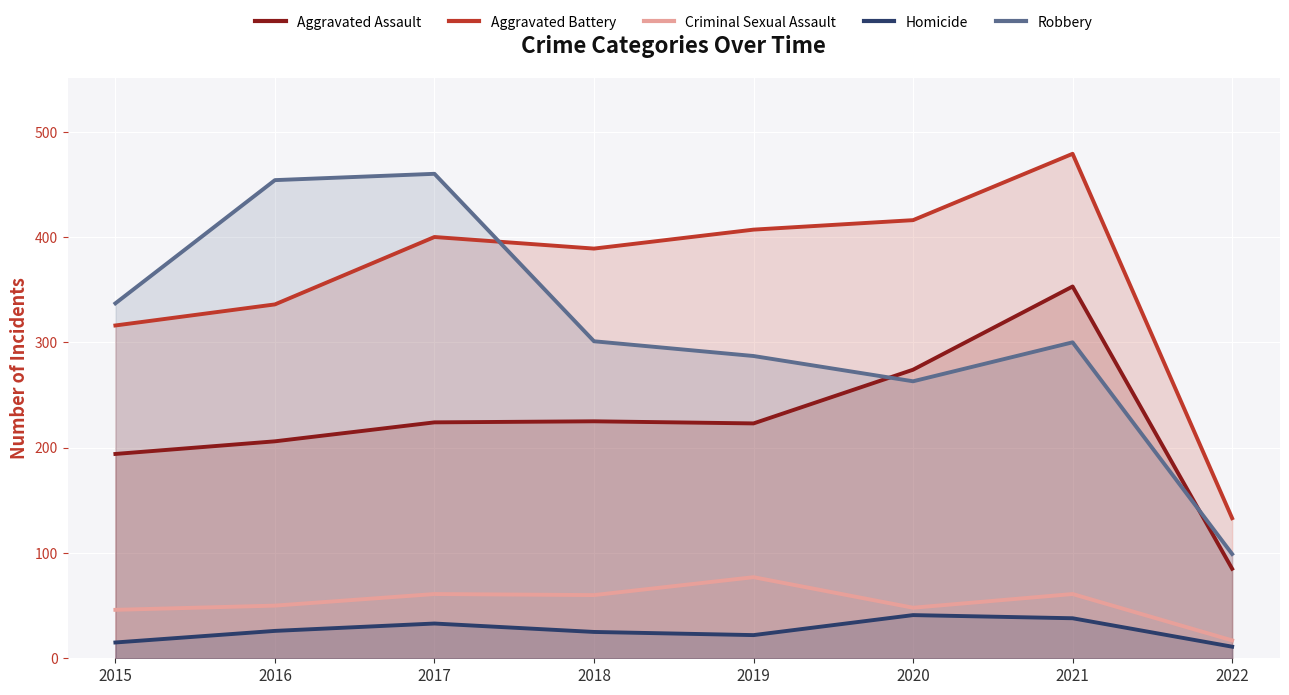

Rank the series at 2020 from lowest to highest value.

Homicide, Criminal Sexual Assault, Robbery, Aggravated Assault, Aggravated Battery